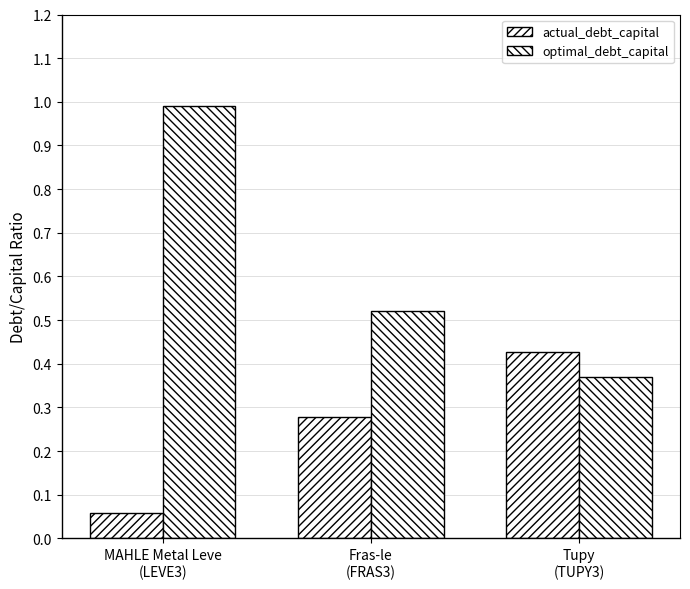

Reading left to right, list all the values displayed in this chart.

actual_debt_capital: MAHLE Metal Leve
(LEVE3)=0.1	Fras-le
(FRAS3)=0.3	Tupy
(TUPY3)=0.4
optimal_debt_capital: MAHLE Metal Leve
(LEVE3)=1.0	Fras-le
(FRAS3)=0.5	Tupy
(TUPY3)=0.4